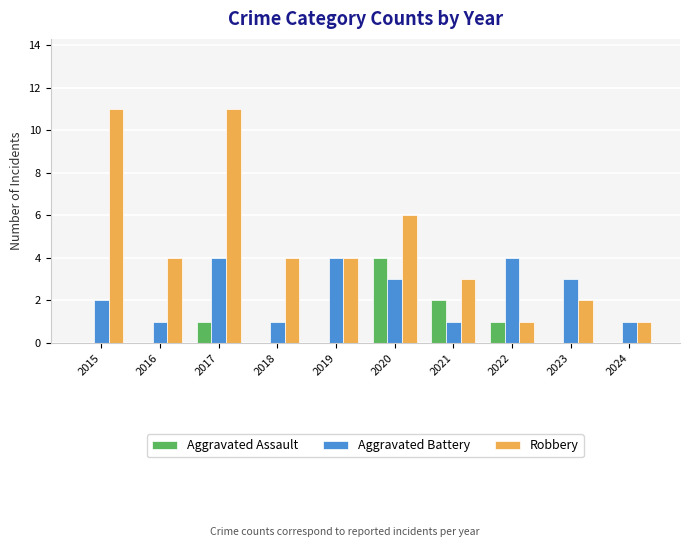

Reading right to left, what are all the values shown in this chart?

Aggravated Assault: 2024=0	2023=0	2022=1	2021=2	2020=4	2019=0	2018=0	2017=1	2016=0	2015=0
Aggravated Battery: 2024=1	2023=3	2022=4	2021=1	2020=3	2019=4	2018=1	2017=4	2016=1	2015=2
Robbery: 2024=1	2023=2	2022=1	2021=3	2020=6	2019=4	2018=4	2017=11	2016=4	2015=11